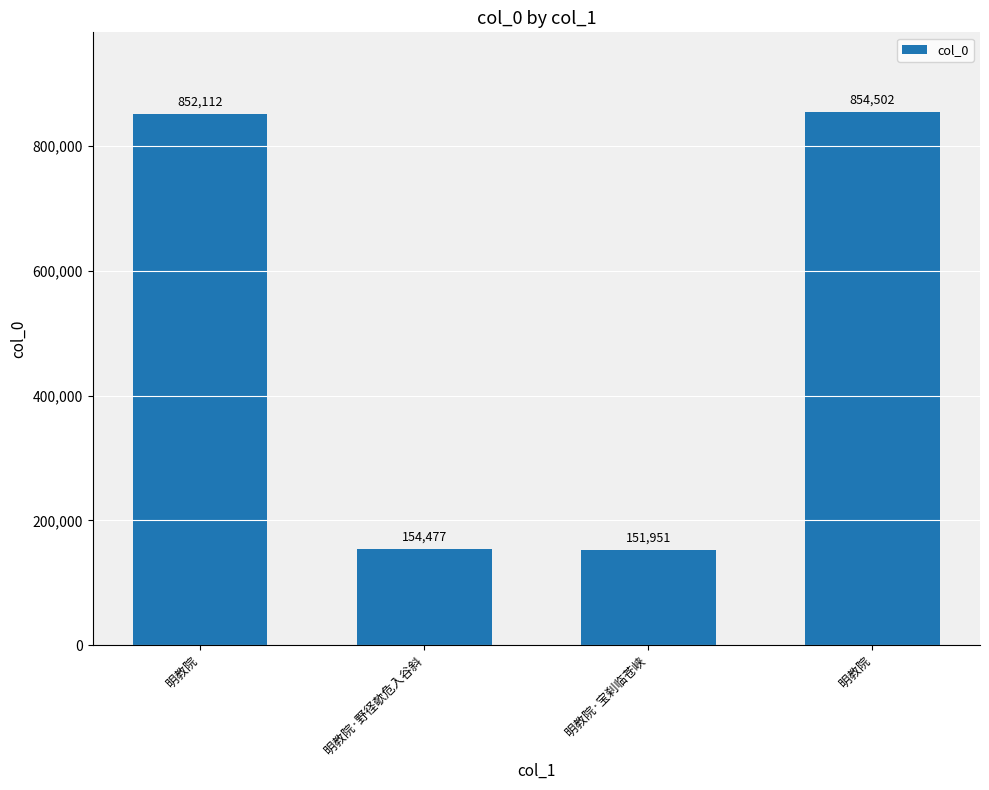

The chart shows a value of 154477 at 明教院·野径欹危入谷斜. True or false?

True